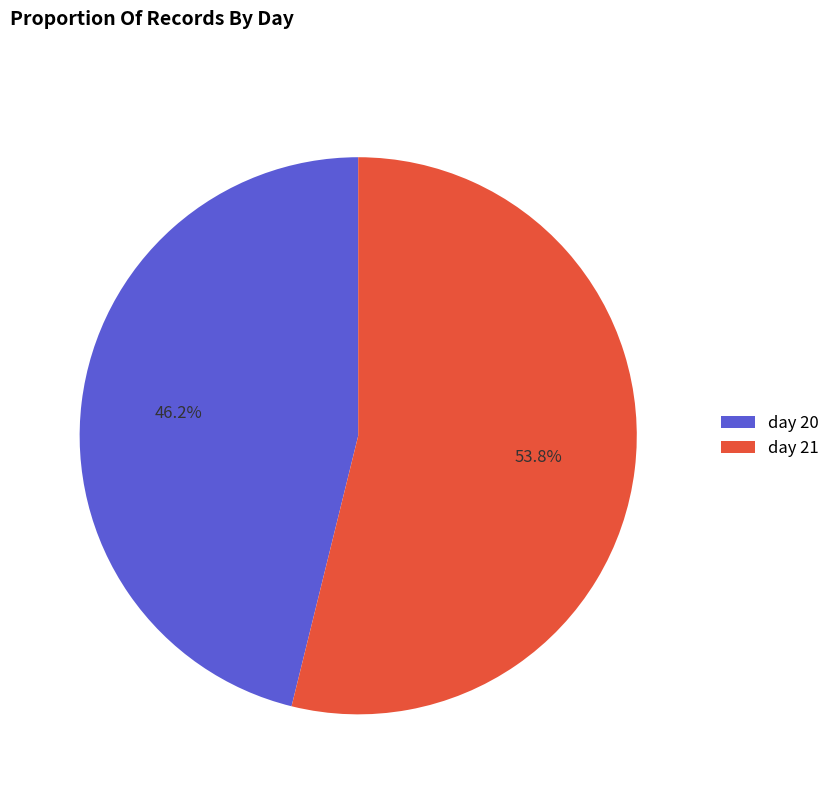

Is it true that day 20 is 46% of the pie?

True